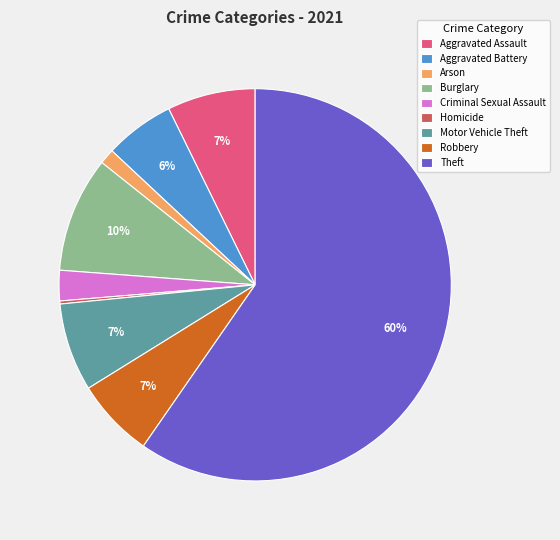

Is it true that Burglary is 10% of the pie?

True